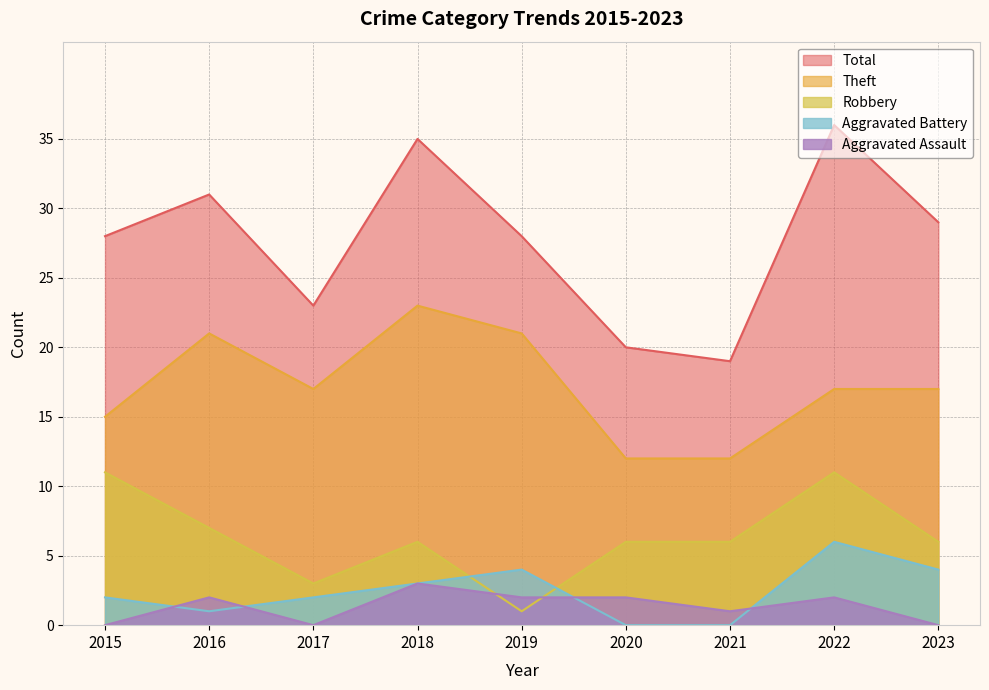

At which label does Theft reach its minimum?

2020